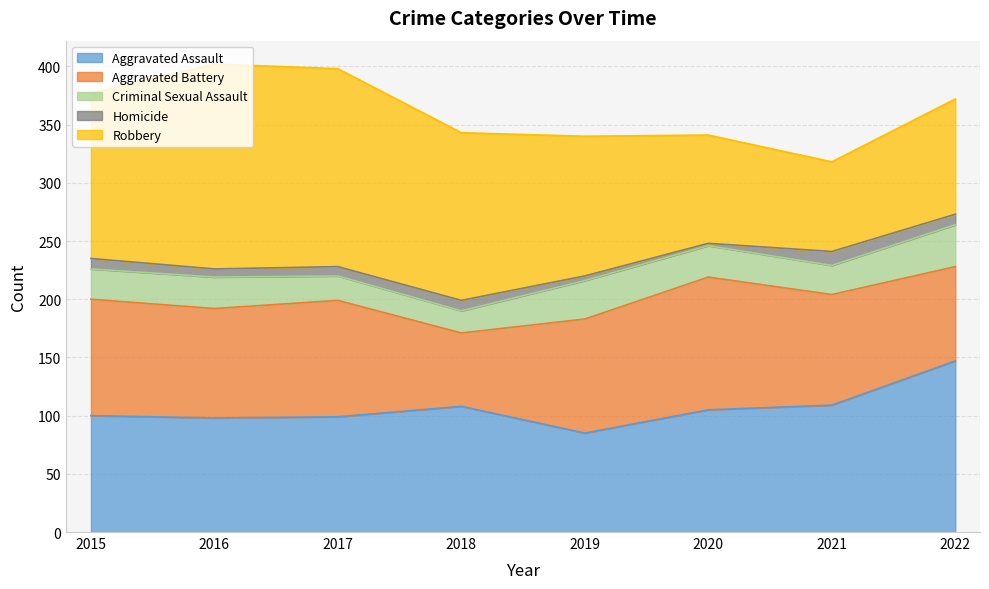

How many data points does each series have?

8